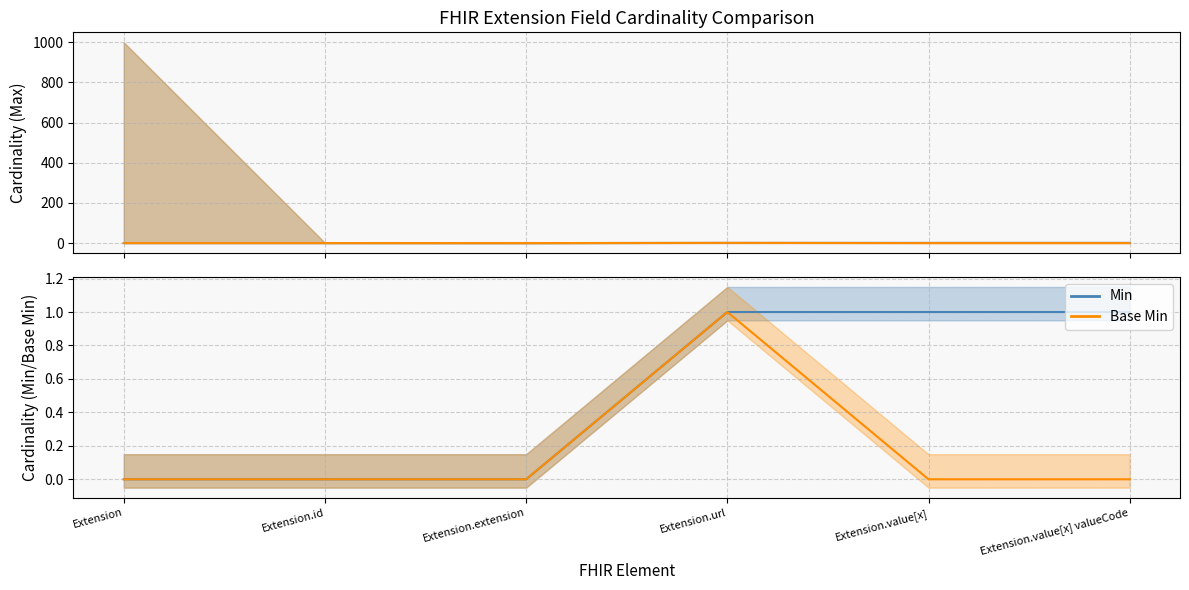

True or false: Min has more than 0 interior local peaks.

False